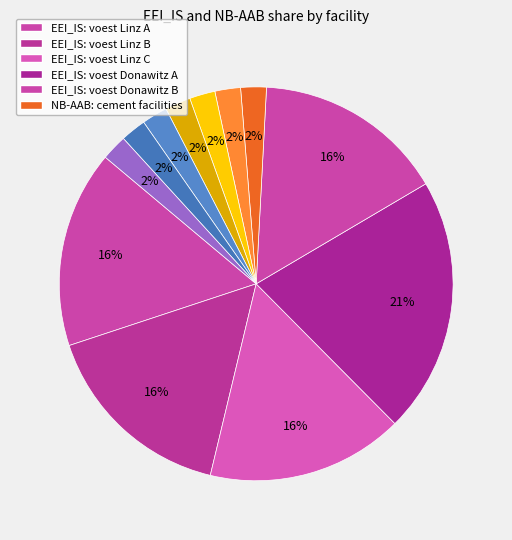

Count the number of slices in the pie.

12